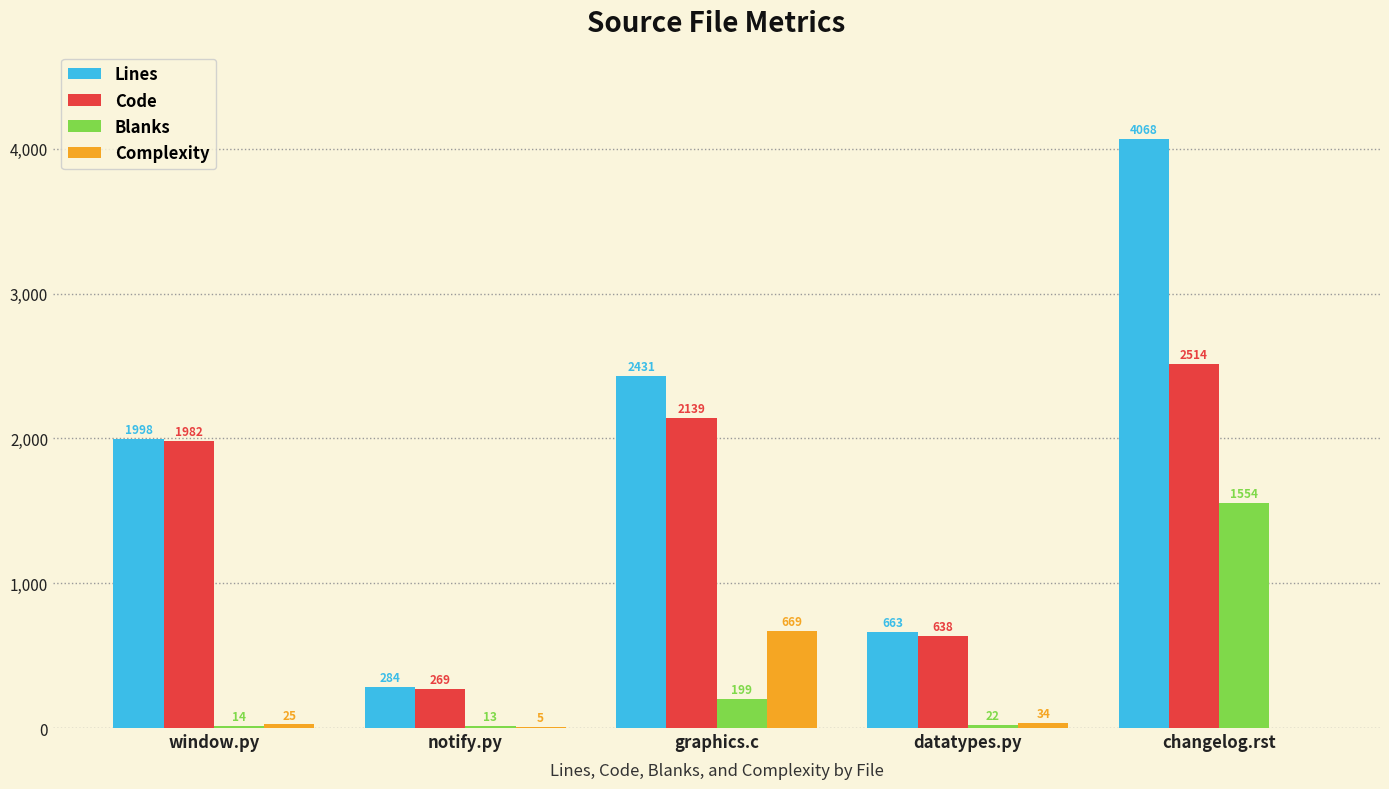

Are the bars horizontal?

No